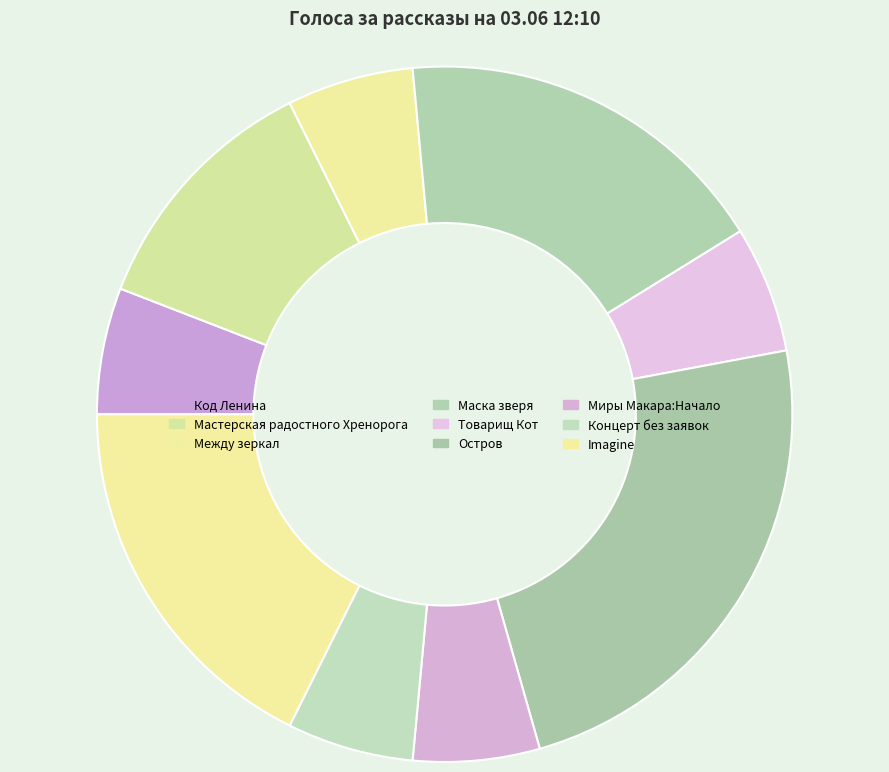

Does Код Ленина account for over 50% of the chart?

No